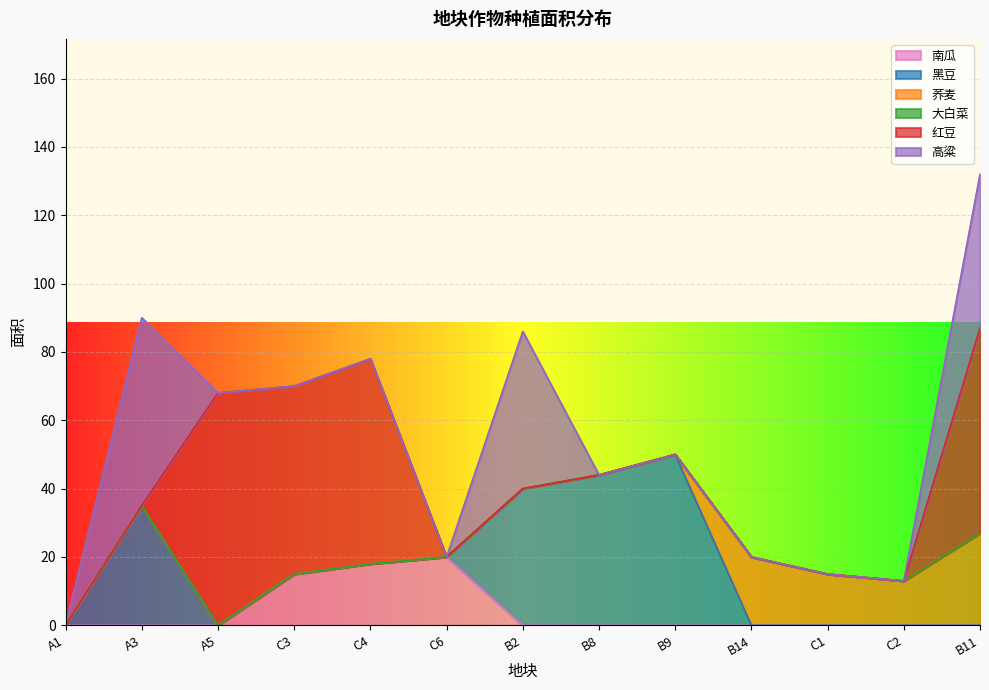

What is the average value of the 荞麦 series?

6